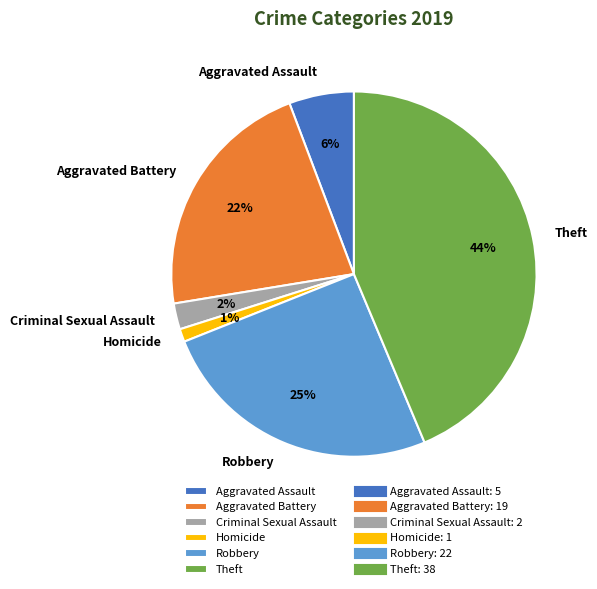

Between Robbery and Aggravated Battery, which is larger?

Robbery